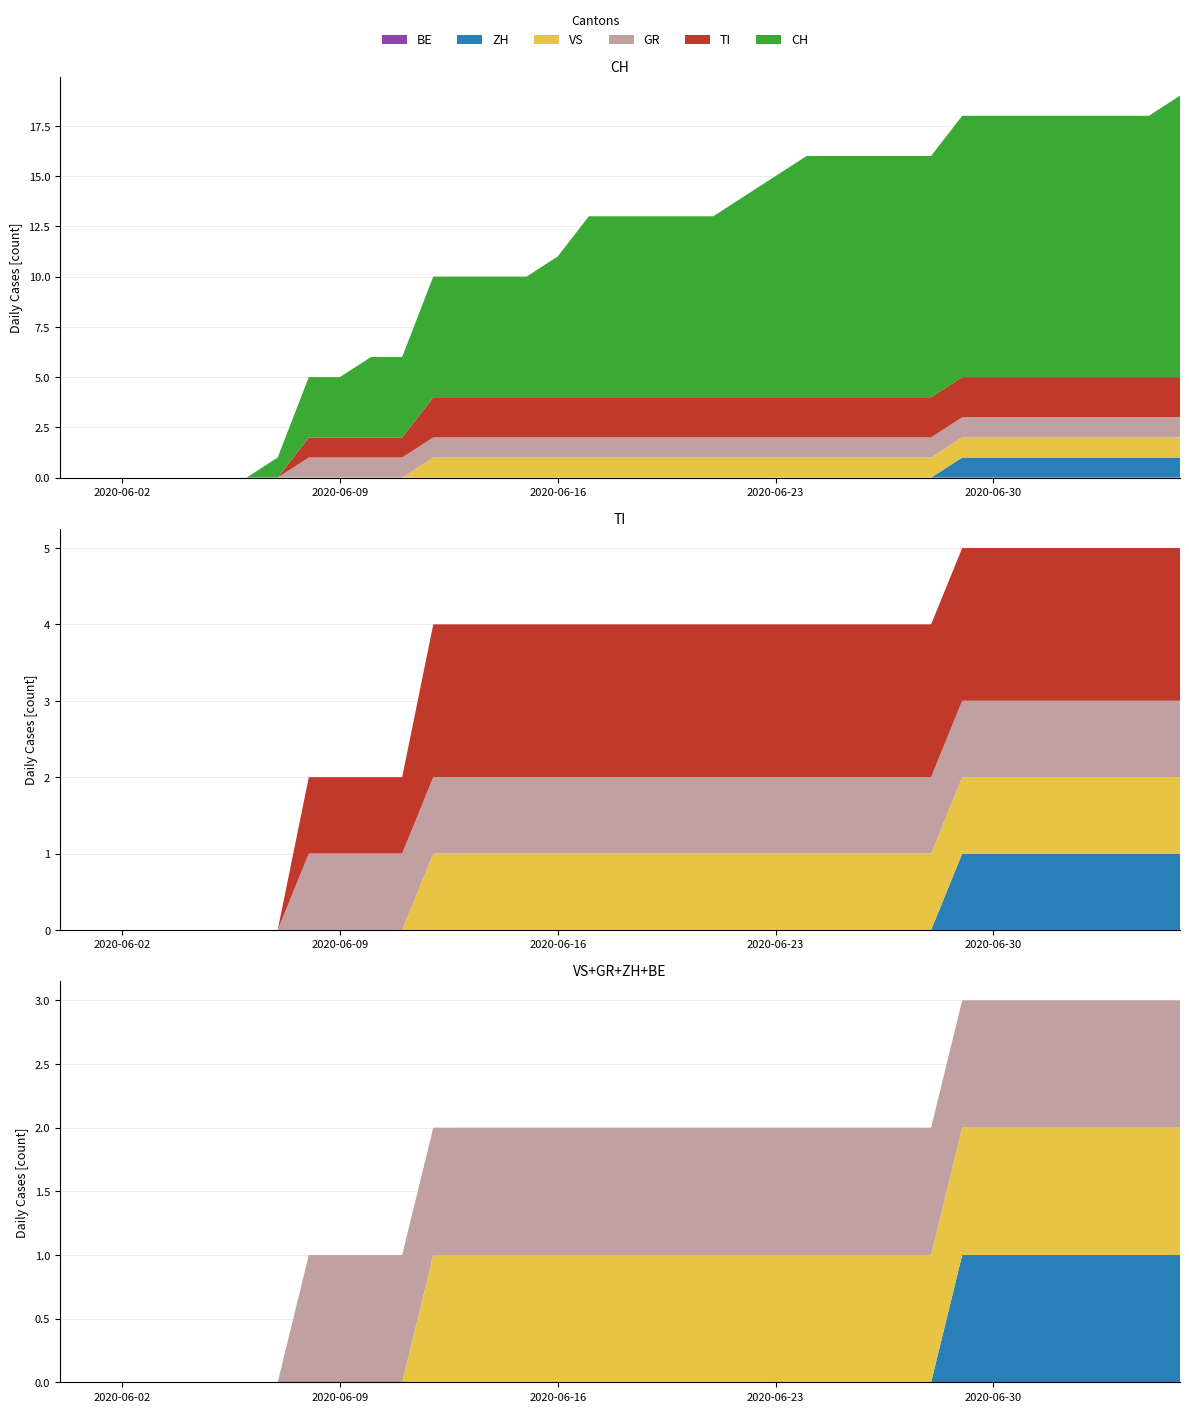

Reading right to left, list all the values displayed in this chart.

CH: 36=14	35=13	34=13	33=13	32=13	31=13	30=13	29=13	28=12	27=12	26=12	25=12	24=12	23=11	22=10	21=9	20=9	19=9	18=9	17=9	16=7	15=6	14=6	13=6	12=6	11=4	10=4	9=3	8=3	7=1	6=0	5=0	4=0	3=0	2=0	1=0	0=0
TI: 36=2	35=2	34=2	33=2	32=2	31=2	30=2	29=2	28=2	27=2	26=2	25=2	24=2	23=2	22=2	21=2	20=2	19=2	18=2	17=2	16=2	15=2	14=2	13=2	12=2	11=1	10=1	9=1	8=1	7=0	6=0	5=0	4=0	3=0	2=0	1=0	0=0
GR: 36=1	35=1	34=1	33=1	32=1	31=1	30=1	29=1	28=1	27=1	26=1	25=1	24=1	23=1	22=1	21=1	20=1	19=1	18=1	17=1	16=1	15=1	14=1	13=1	12=1	11=1	10=1	9=1	8=1	7=0	6=0	5=0	4=0	3=0	2=0	1=0	0=0
VS: 36=1	35=1	34=1	33=1	32=1	31=1	30=1	29=1	28=1	27=1	26=1	25=1	24=1	23=1	22=1	21=1	20=1	19=1	18=1	17=1	16=1	15=1	14=1	13=1	12=1	11=0	10=0	9=0	8=0	7=0	6=0	5=0	4=0	3=0	2=0	1=0	0=0
ZH: 36=1	35=1	34=1	33=1	32=1	31=1	30=1	29=1	28=0	27=0	26=0	25=0	24=0	23=0	22=0	21=0	20=0	19=0	18=0	17=0	16=0	15=0	14=0	13=0	12=0	11=0	10=0	9=0	8=0	7=0	6=0	5=0	4=0	3=0	2=0	1=0	0=0
BE: 36=0	35=0	34=0	33=0	32=0	31=0	30=0	29=0	28=0	27=0	26=0	25=0	24=0	23=0	22=0	21=0	20=0	19=0	18=0	17=0	16=0	15=0	14=0	13=0	12=0	11=0	10=0	9=0	8=0	7=0	6=0	5=0	4=0	3=0	2=0	1=0	0=0